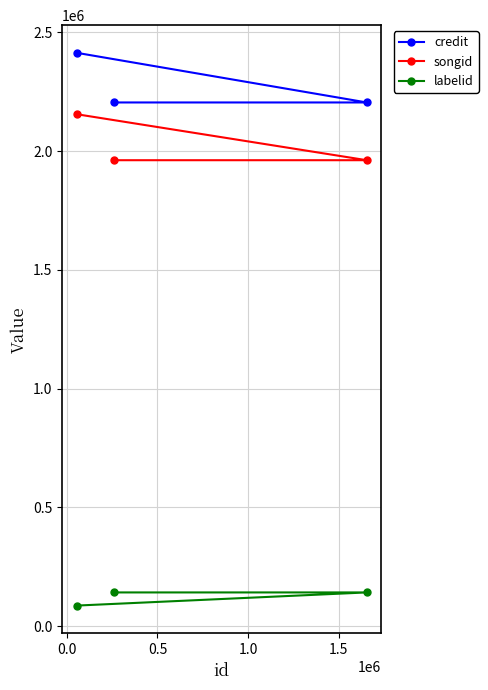

What is the difference between the maximum and minimum values in the songid series?

193598